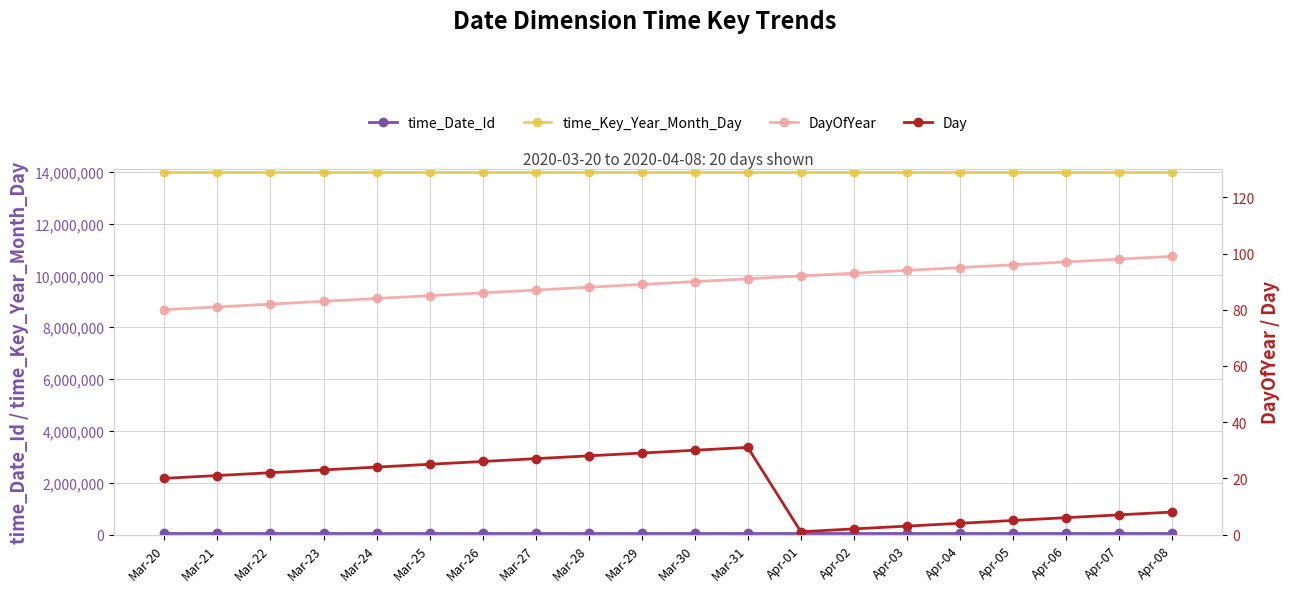

What is the label of the 14th point from the left?

Apr-02